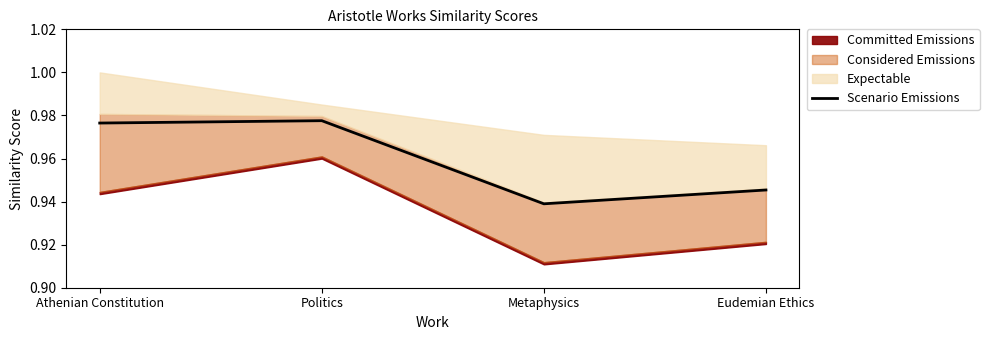

What position from the left is Politics?

2